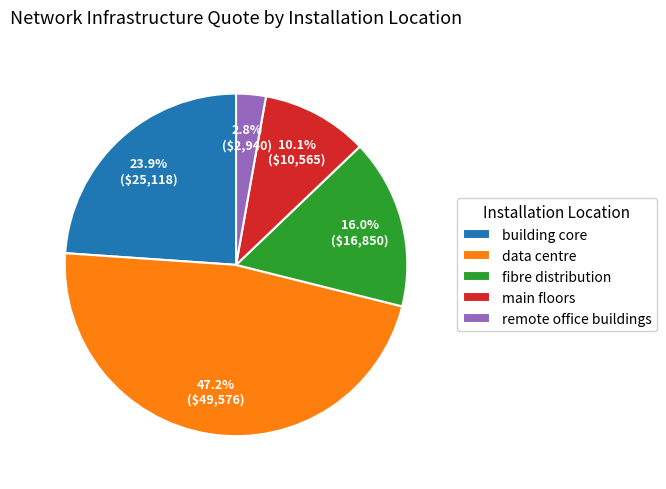

Does any single category account for the majority?

No